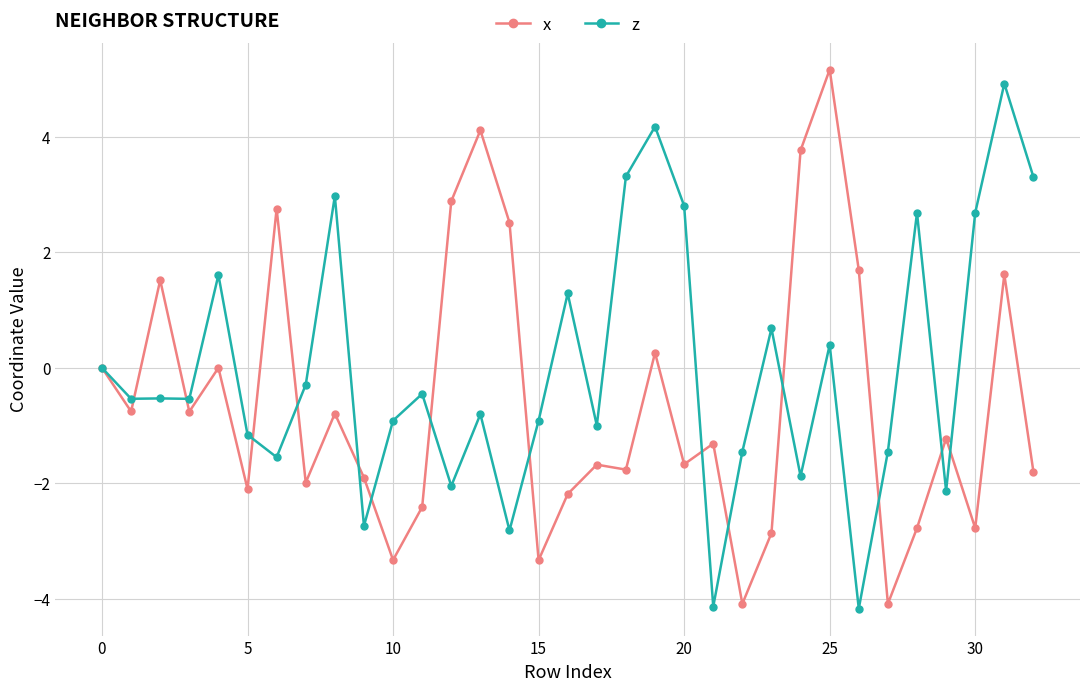

Rank the series by their average value, from lowest to highest.

x, z